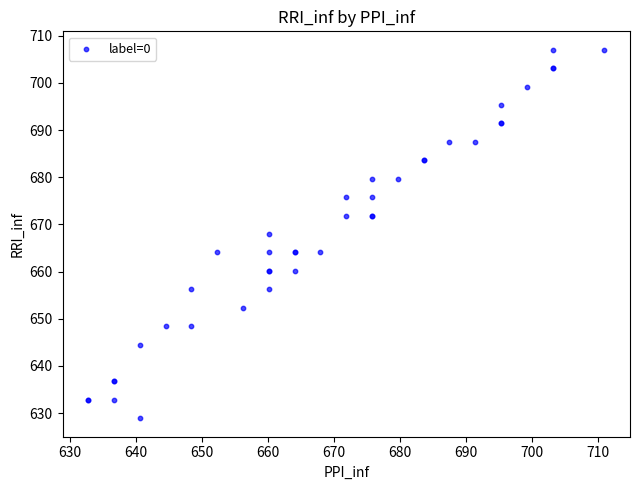

What Y value in the scatter plot is closest to 667?

668.0